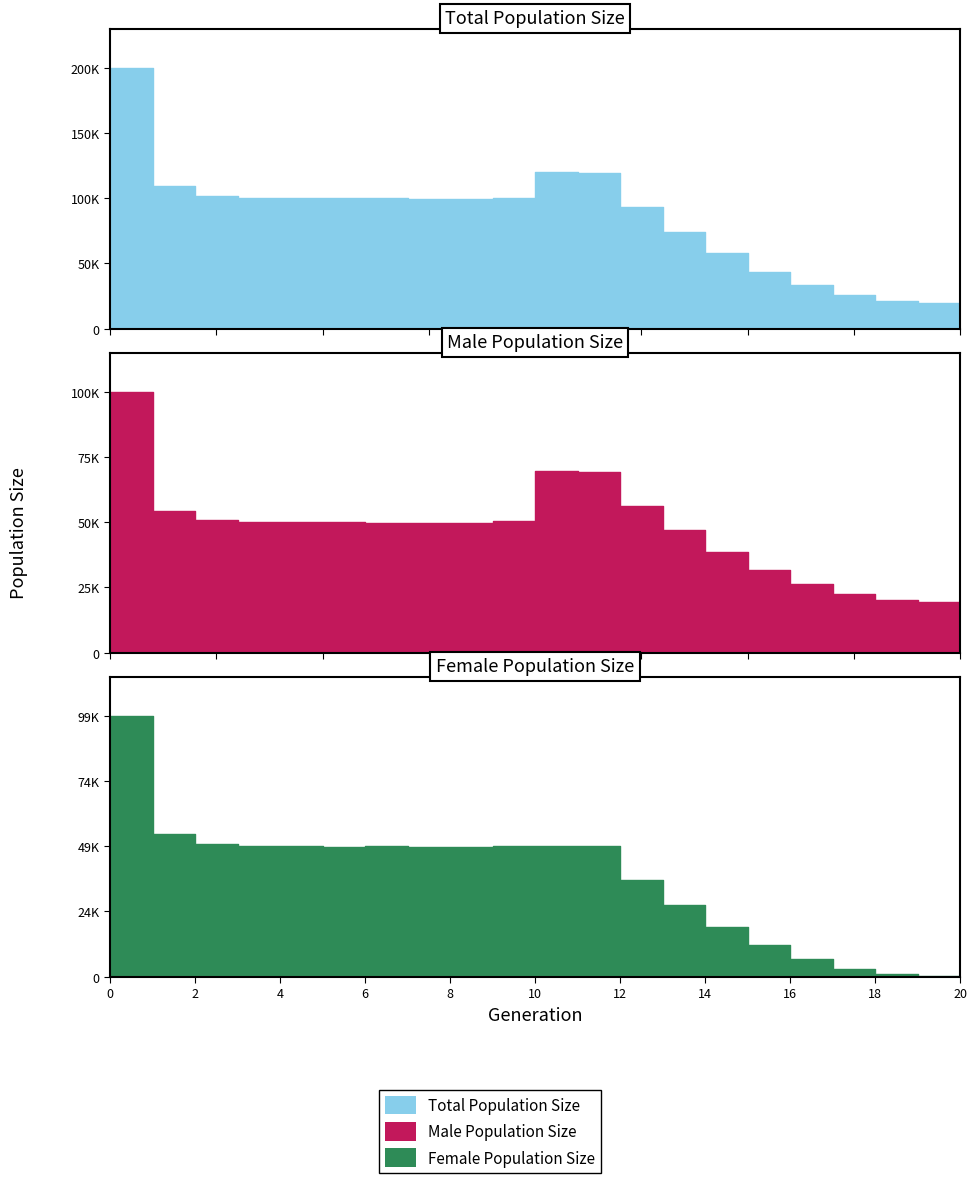

What is the sum of all female_size values?

761294